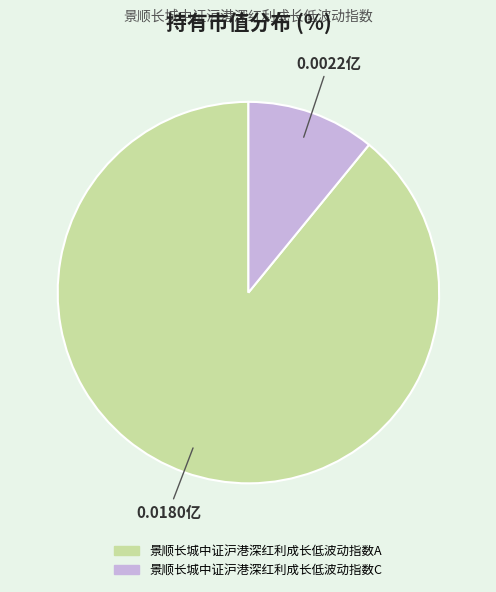

Count the number of slices in the pie.

2